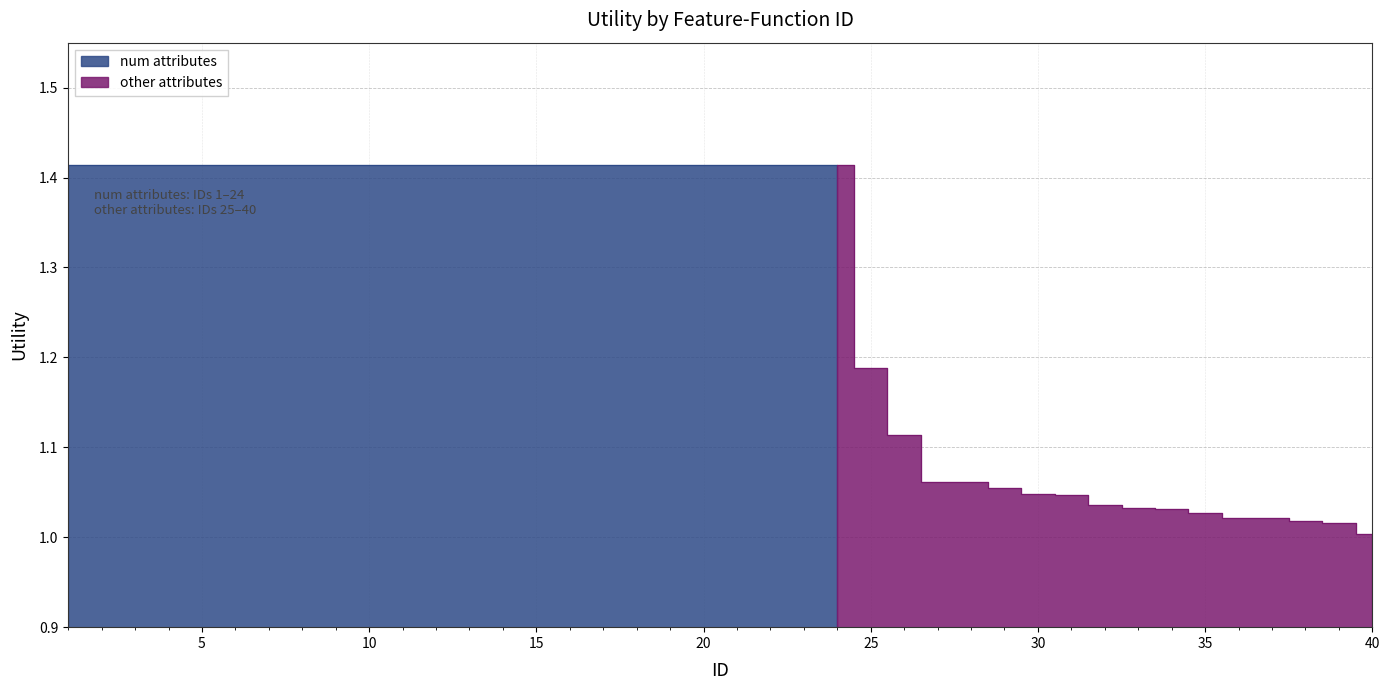

True or false: there are more than 2 points higher than both neighbors.

False